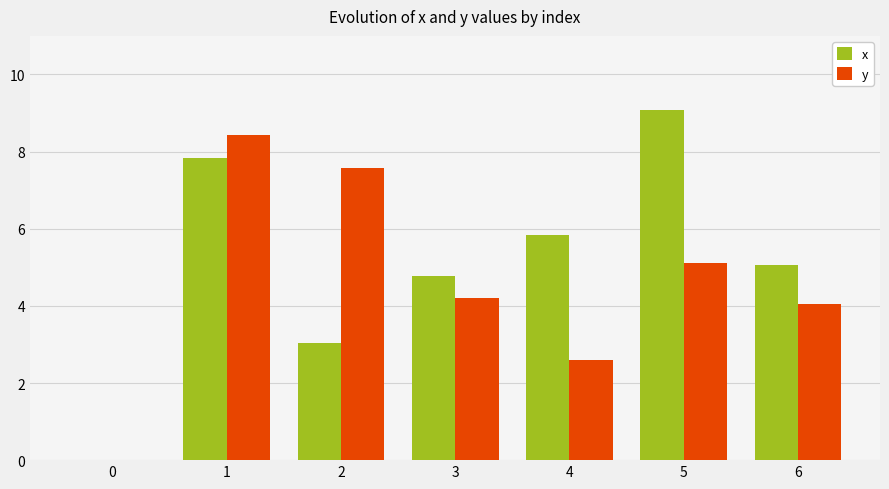

Which series has the largest total across all categories?

x